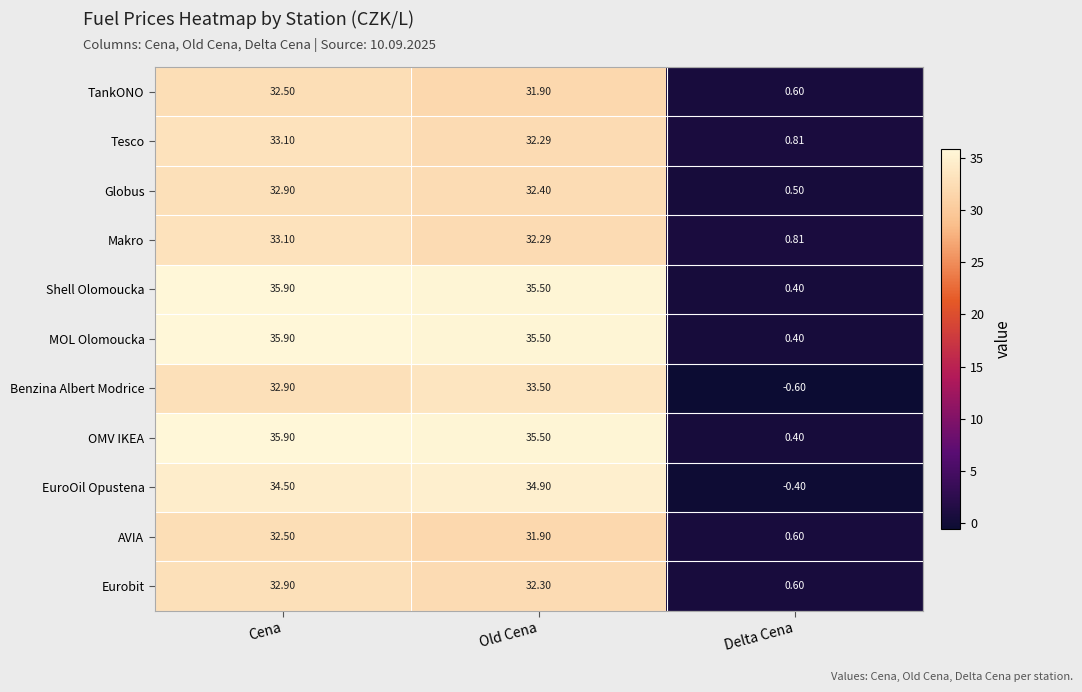

Between Old Cena and Delta Cena, which series saw the biggest shift?

EuroOil Opustena